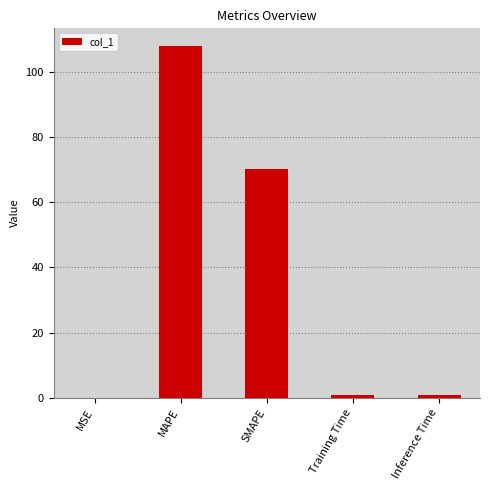

Are the bars horizontal?

No